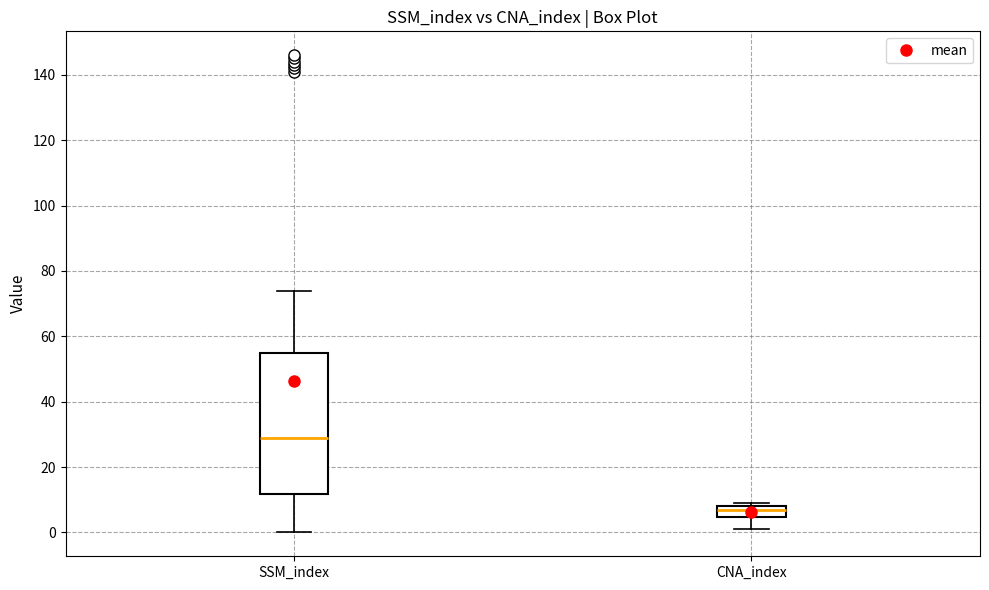

Reading left to right, transcribe this box plot: for each box, give where its median line is, the range the box spans, and where its two whiskers end, as read against the y-axis. The values are not printed on the chart, so give them approximately, as read against the axis.

SSM_index: median 30, box 12 to 54, whiskers 0 to 74
CNA_index: median 8 (just below the box's upper edge), box 4 to 8, whiskers 2 to 10